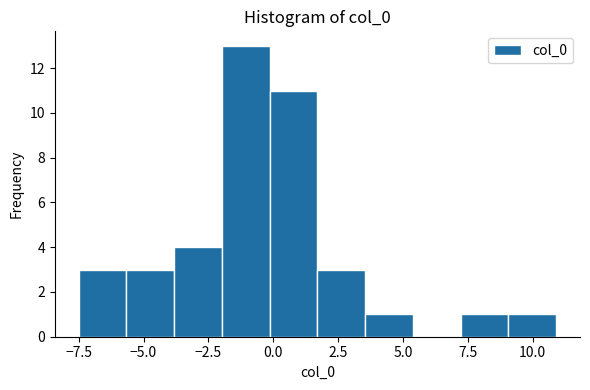

Around what value on the x-axis is the tallest bar? Give the approximate position of its centre, as read against the axis.

-1.0